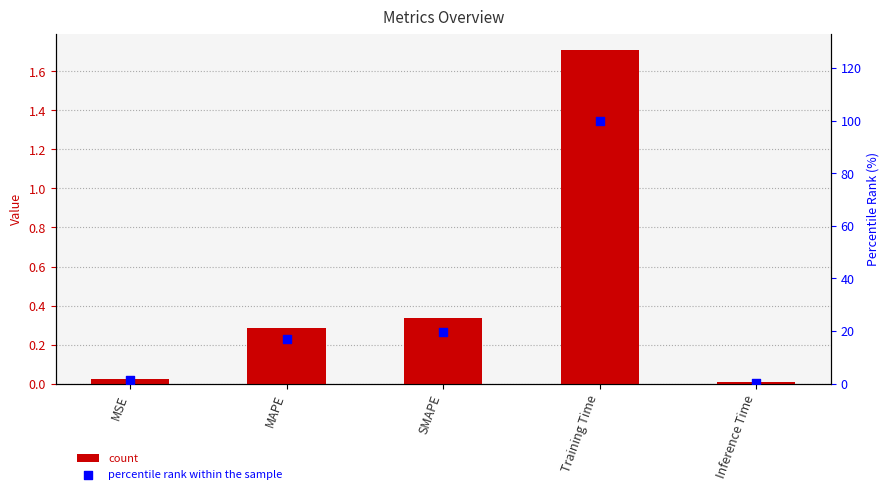

Is the value of percentile rank within the sample at Inference Time greater than the value of col_1 at MSE?

Yes